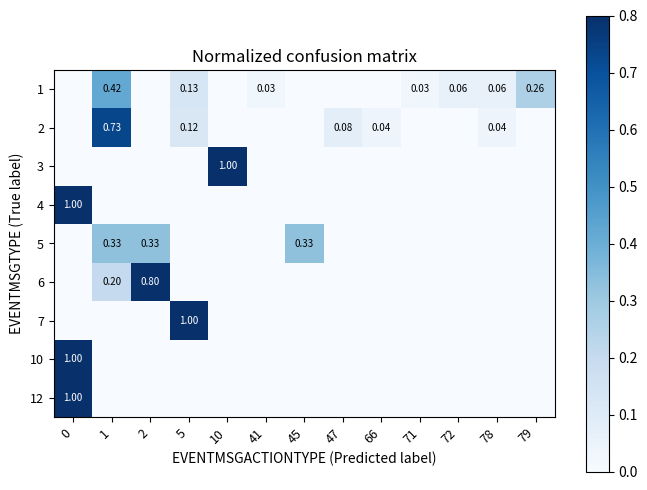

What is the sum of all 6 values?

1.0